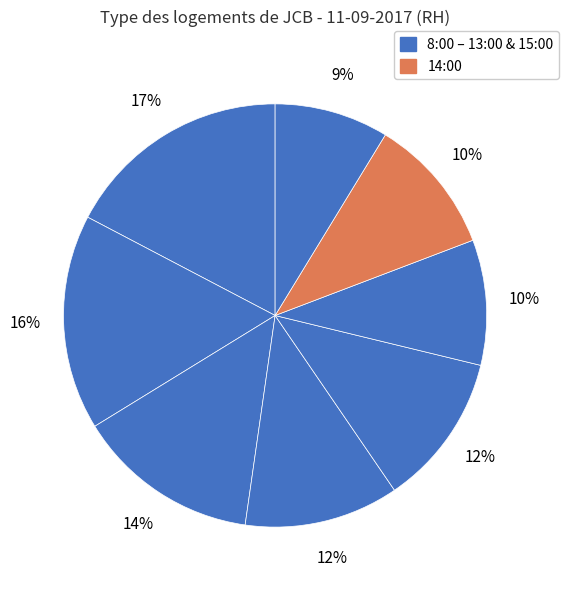

How many slices are in this pie chart?

8